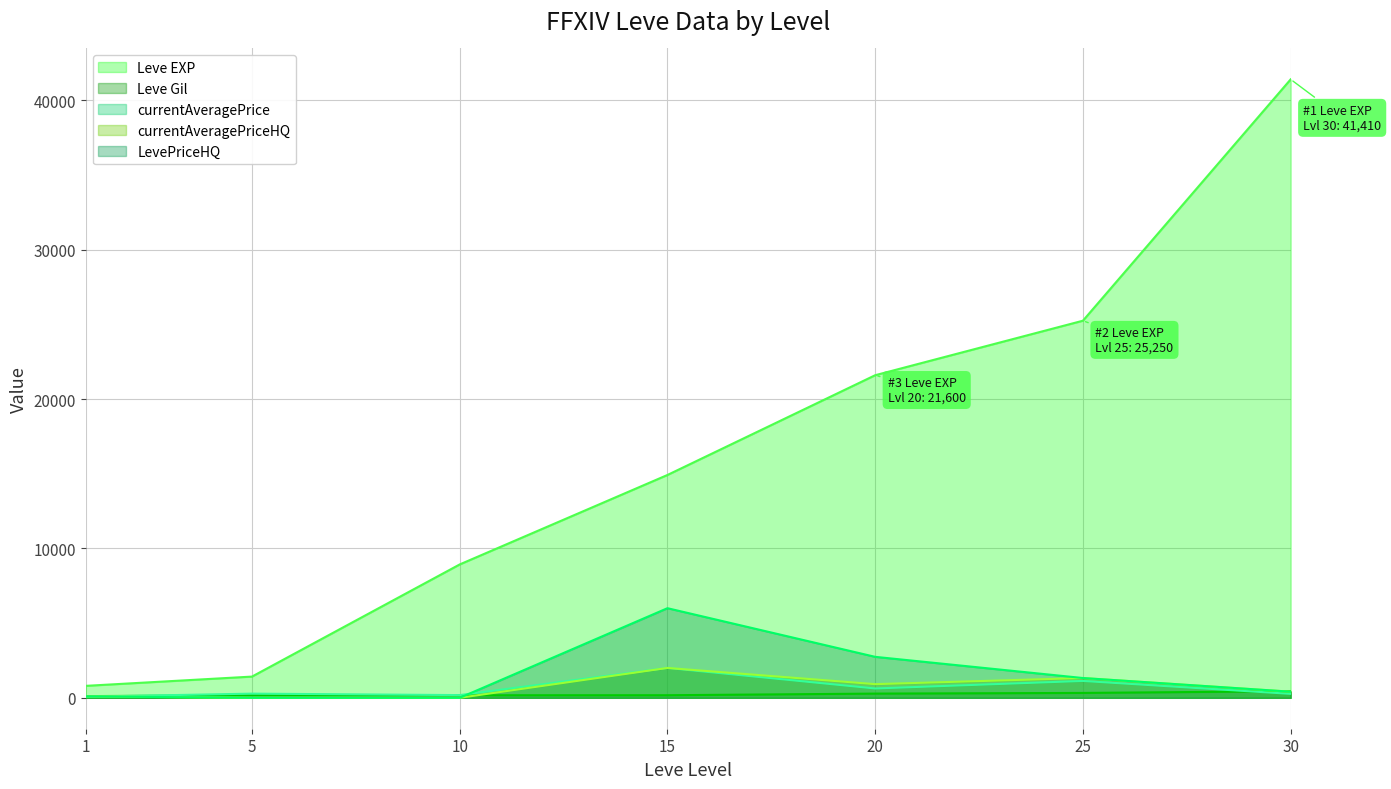

Which series has the largest total across all categories?

Leve EXP